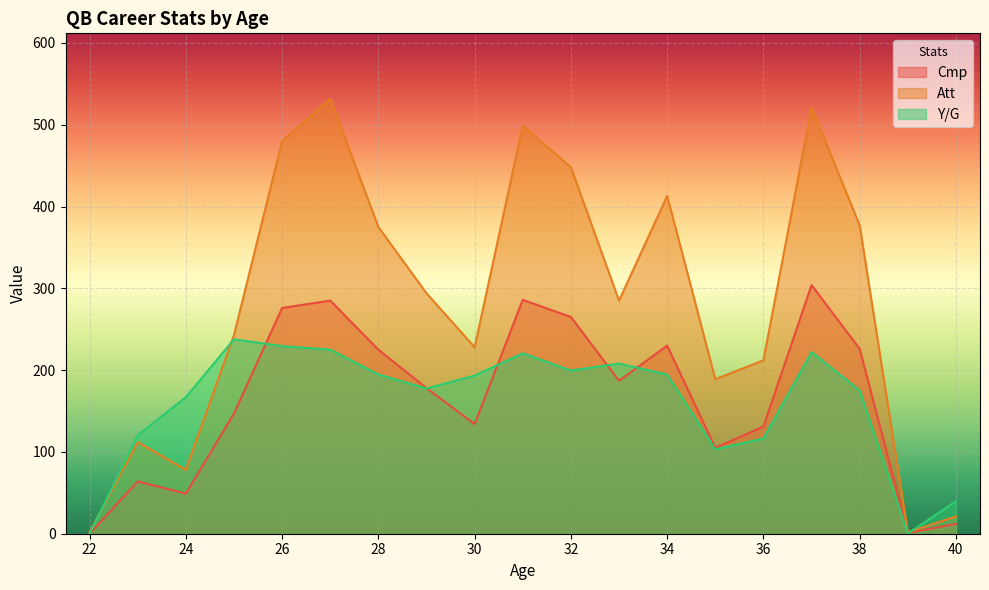

How many times do Y/G and Cmp cross each other?

6